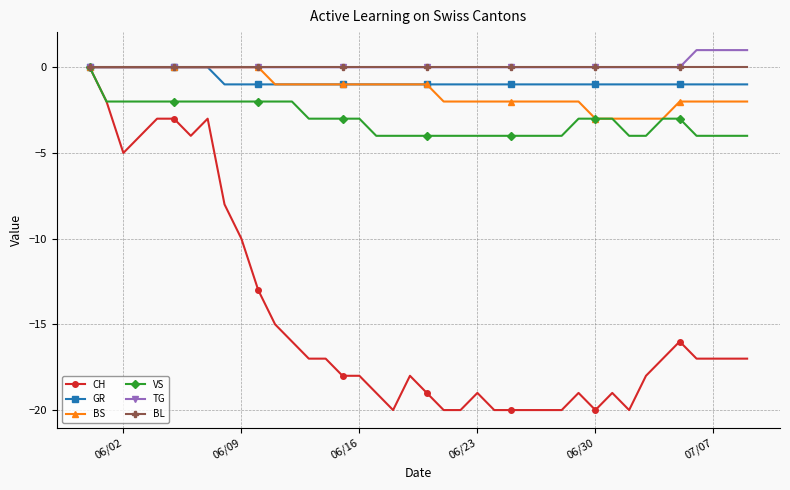

What is the value of the VS point at the 39th from the left?

-4